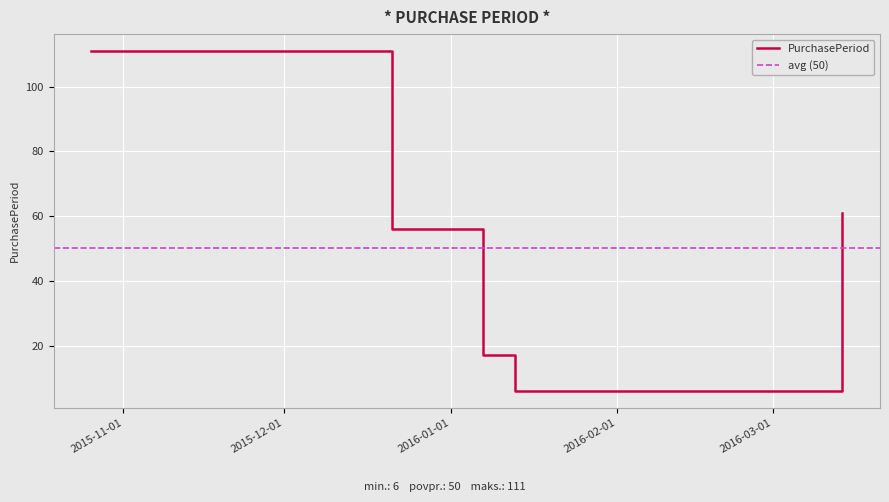

How many lines are shown in the chart?

1